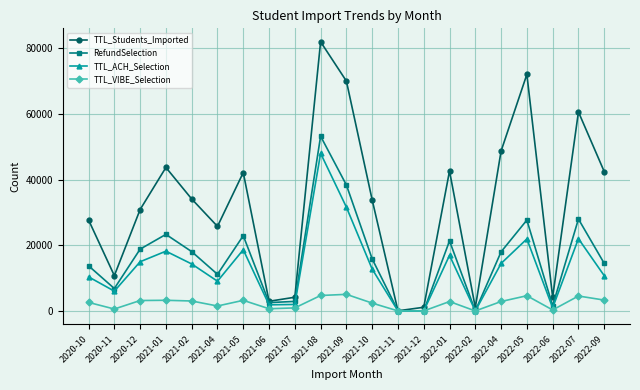

What is the sum of all RefundSelection values?

338831